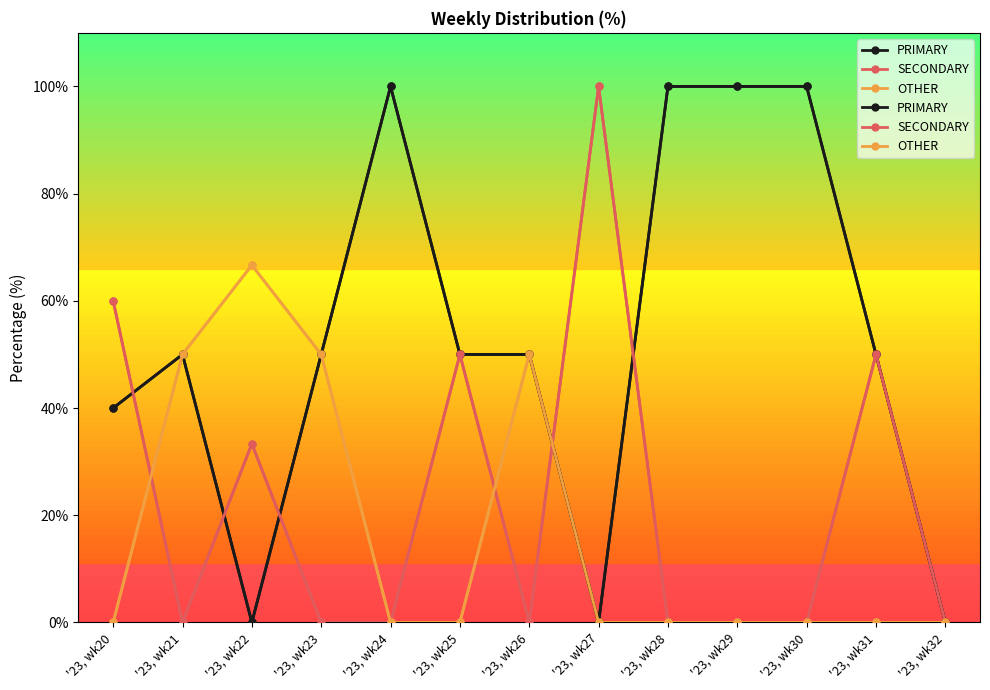

Which series has the largest total across all categories?

PRIMARY